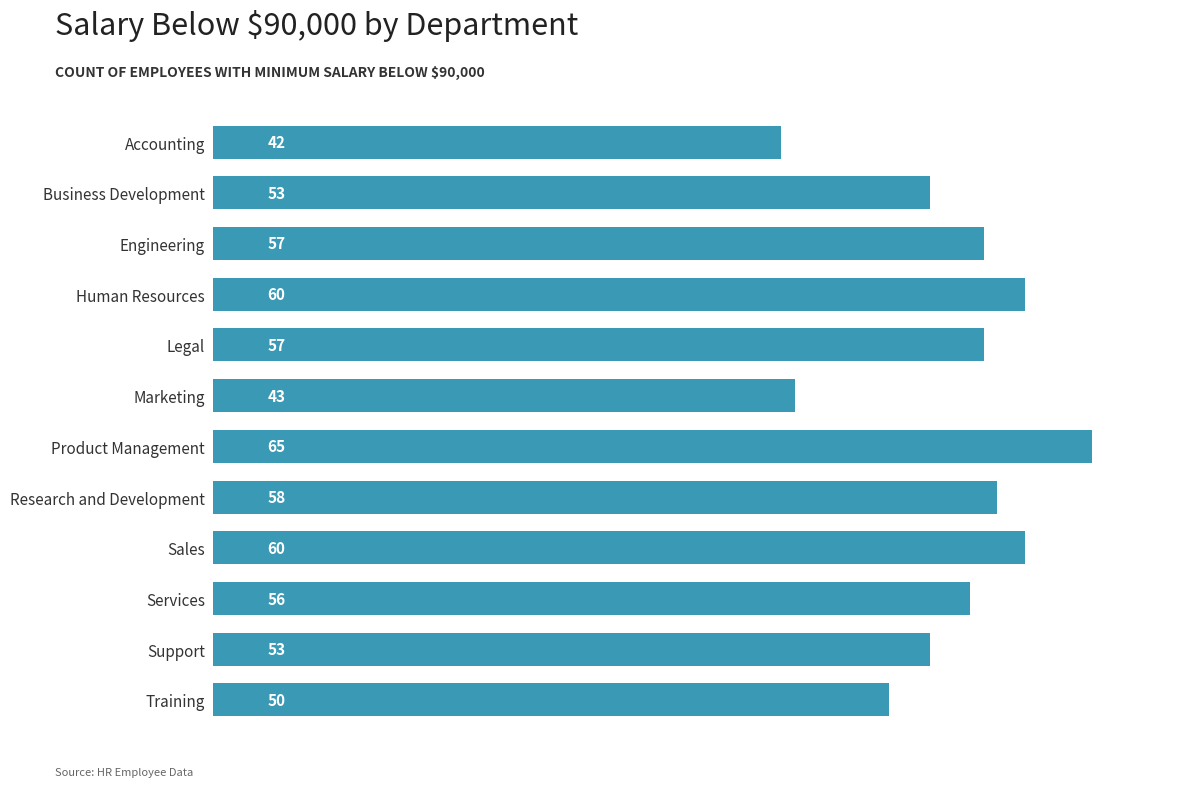

What is the label of the 8th bar from the top?

Research and Development